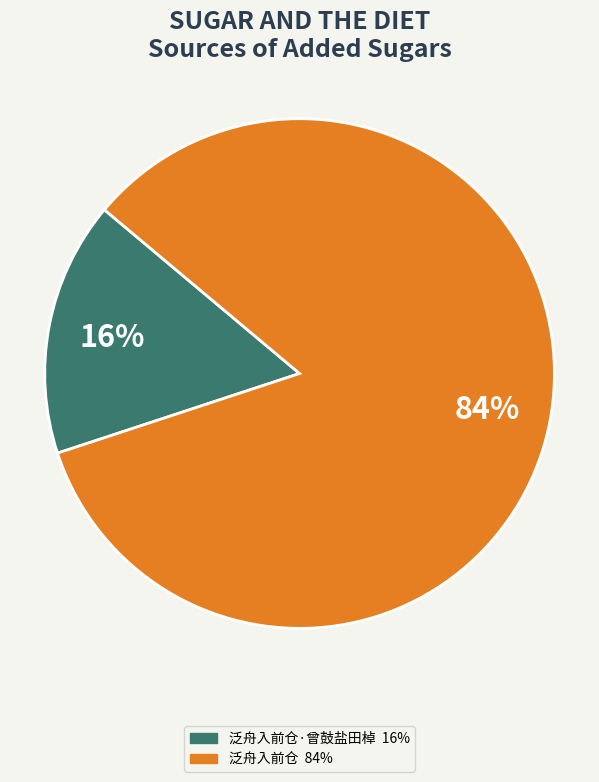

Does any single category account for the majority?

Yes